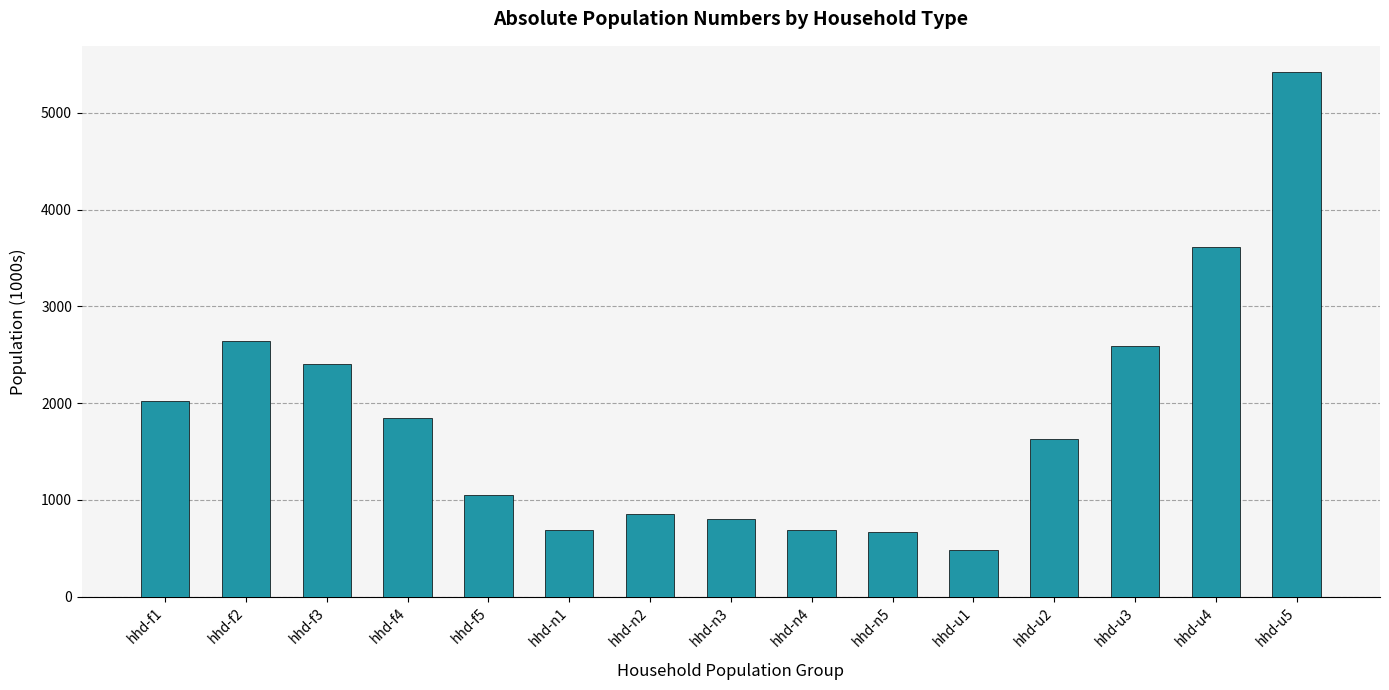

What is the difference between the second highest and second lowest values?

2948.3